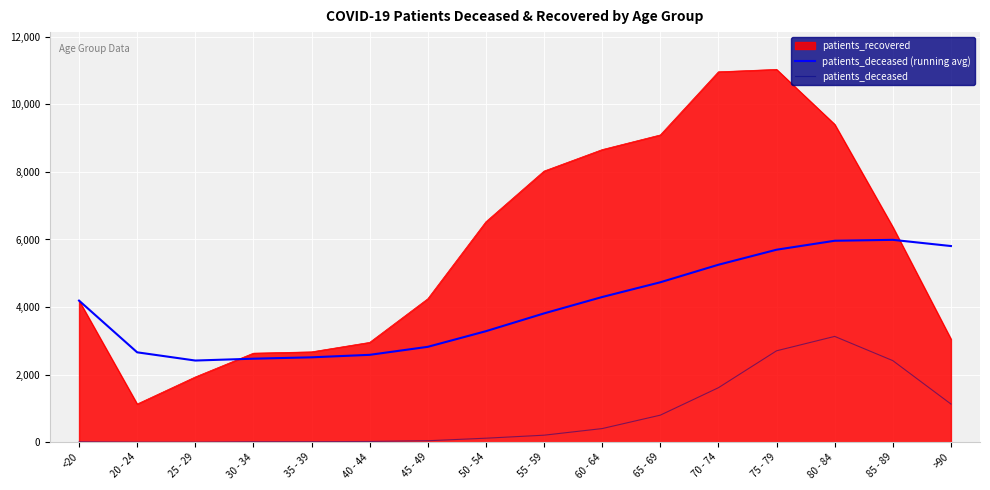

True or false: patients_deceased has a value of 2706.0 at 75 - 79.

True